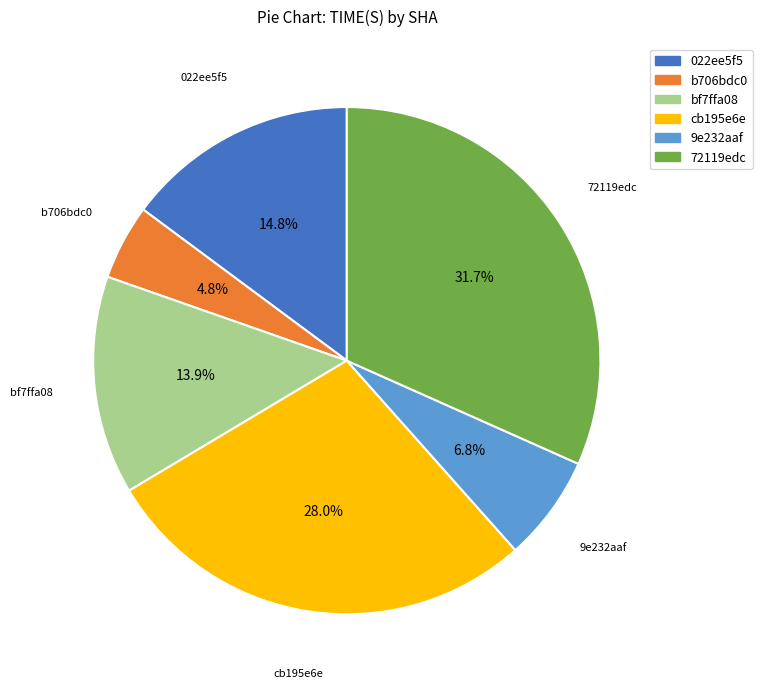

Is it true that cb195e6e is 28% of the pie?

True